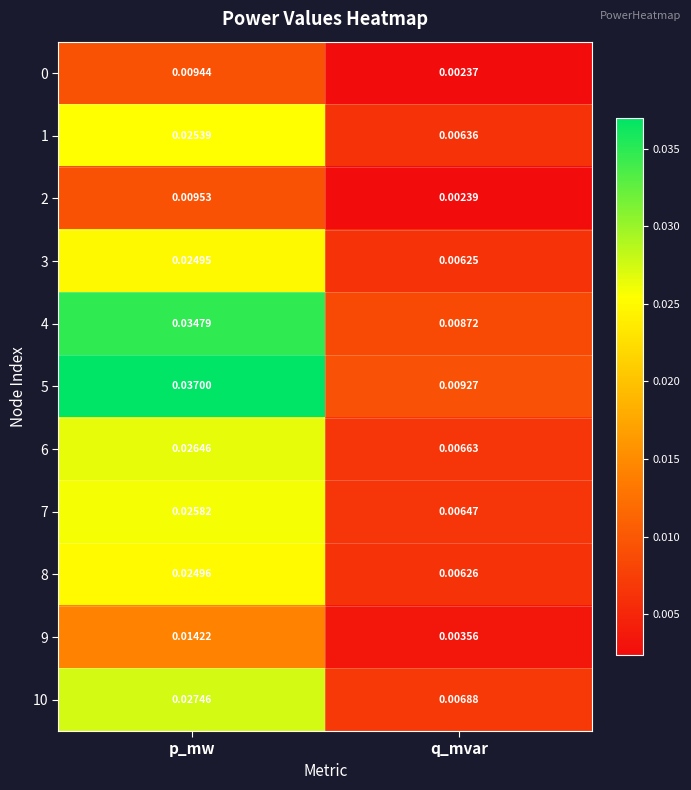

Which series has the largest total across all categories?

5